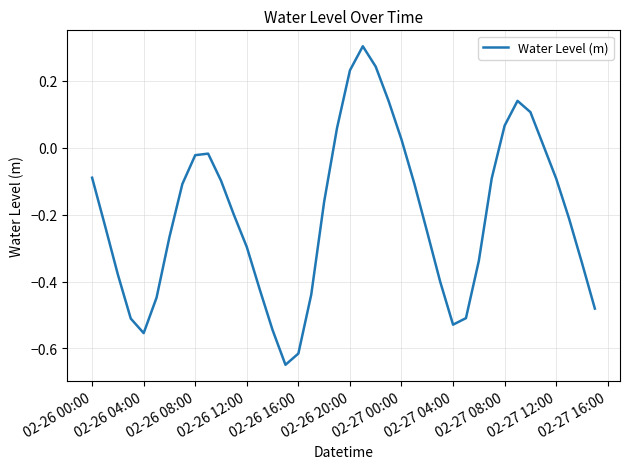

What is the maximum value shown in the chart?

0.3